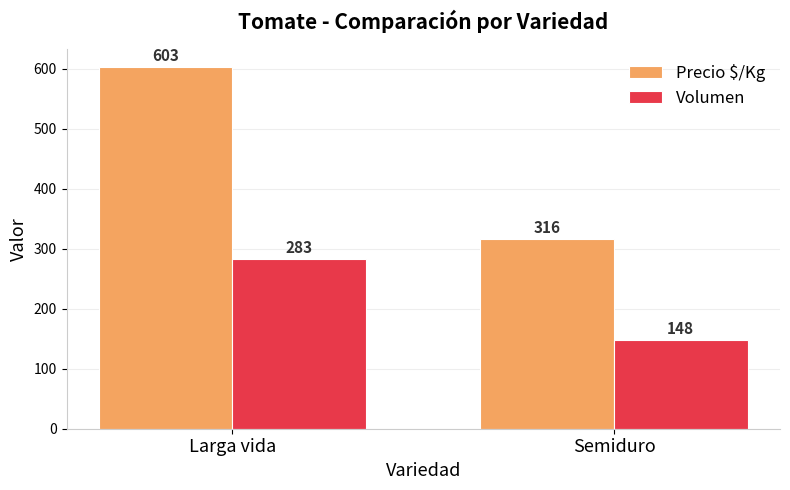

Reading right to left, extract all data points from this chart.

Precio $/Kg: Semiduro=316	Larga vida=603
Volumen: Semiduro=148	Larga vida=283